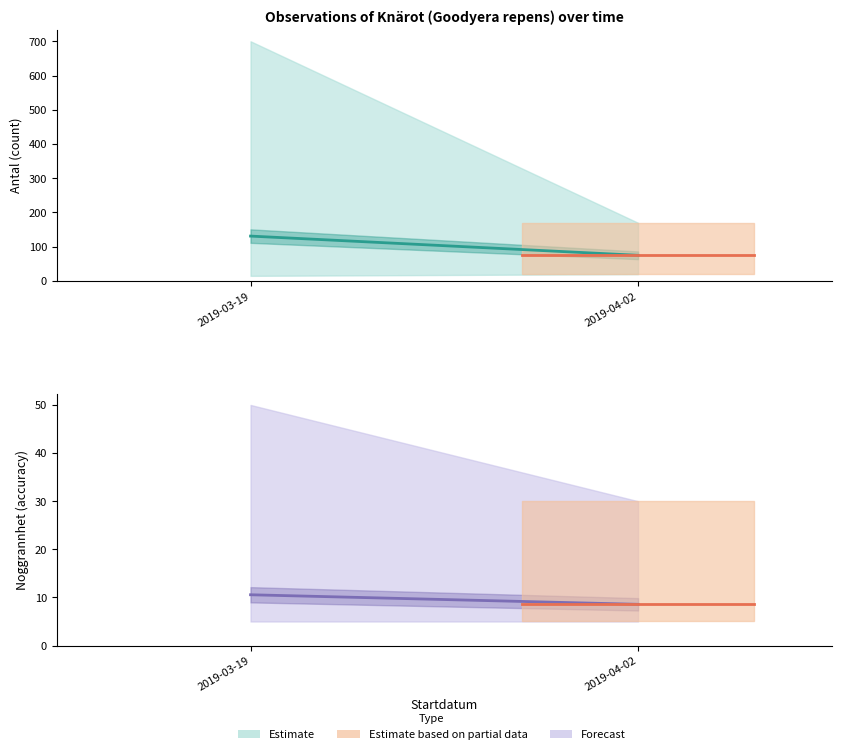

True or false: Partial data mean has a value of 4.5 at 2019-04-02.

False